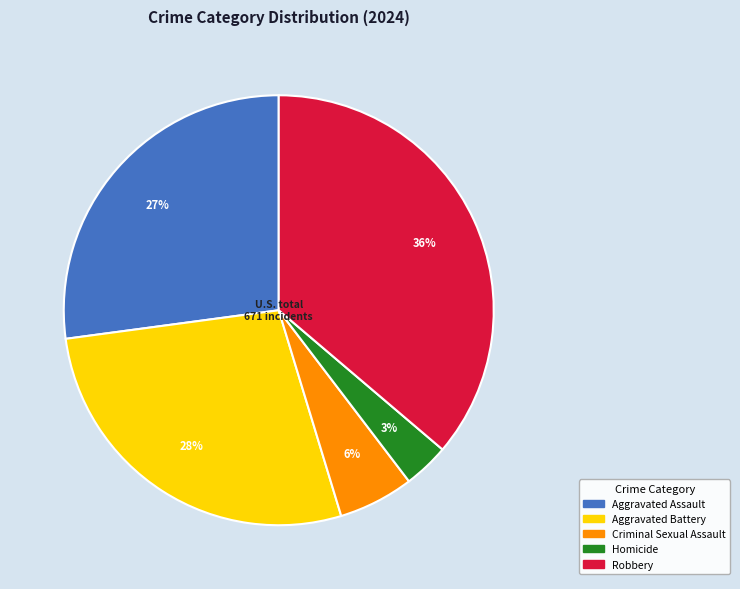

True or false: Aggravated Battery accounts for 28% of the total.

True